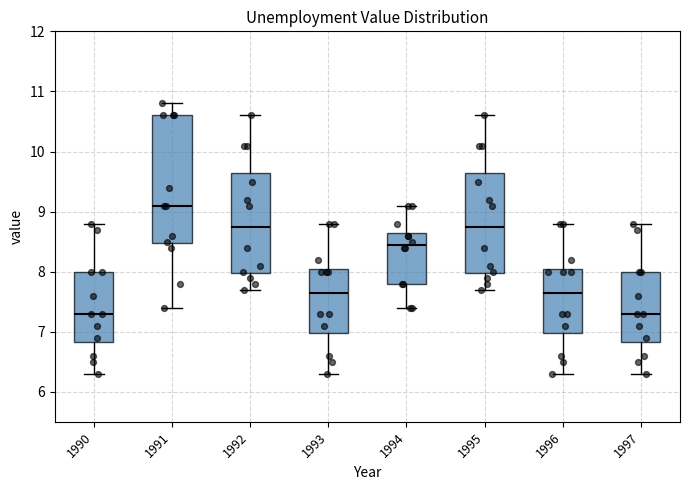

Which box is the tallest, from its lower edge to its upper edge?

1991